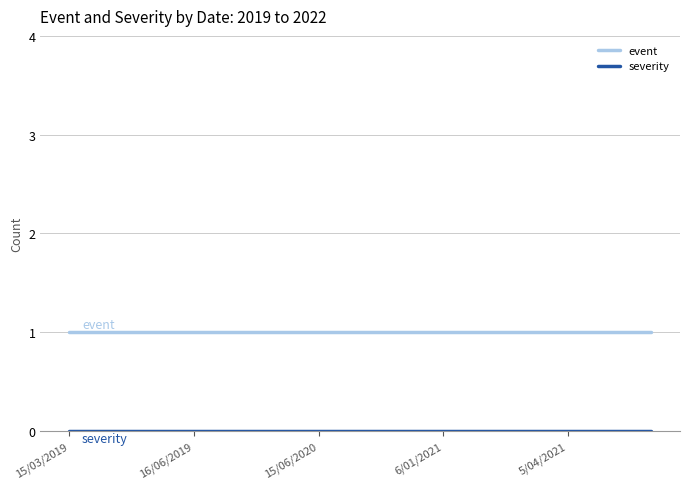

Count the number of categories in the chart.

15